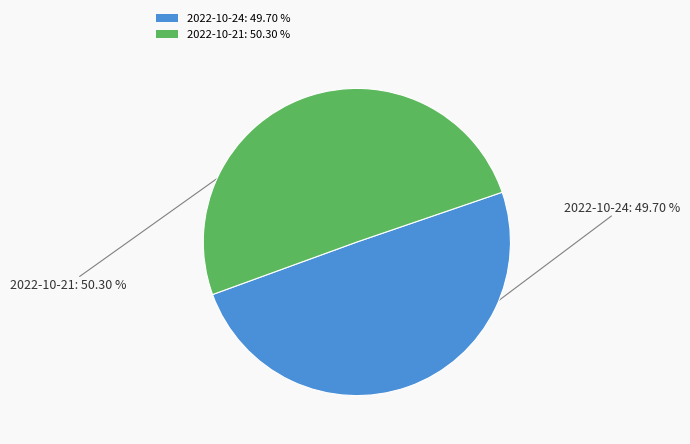

Combined, what portion of the pie is 2022-10-21 and 2022-10-24?

100.0%